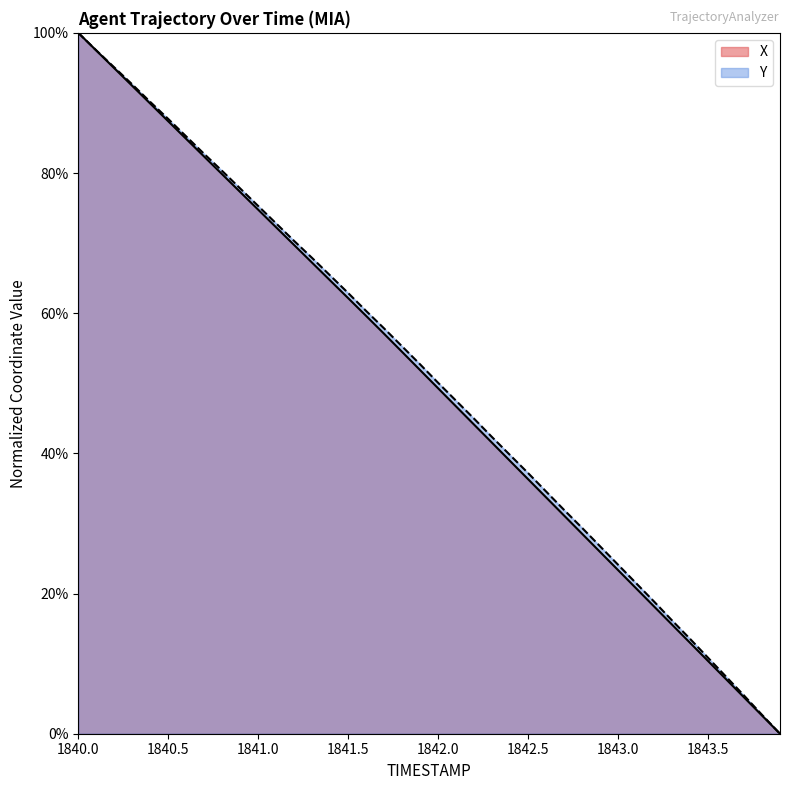

What is the difference between the X values at 1840.3 and 1840.2?

2.5